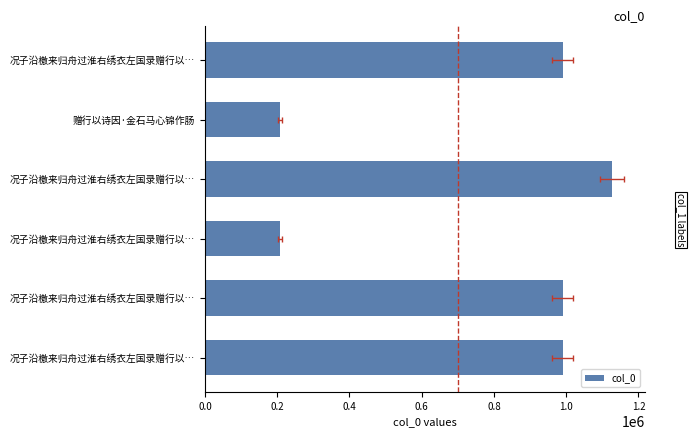

How many values are below 990168?

3